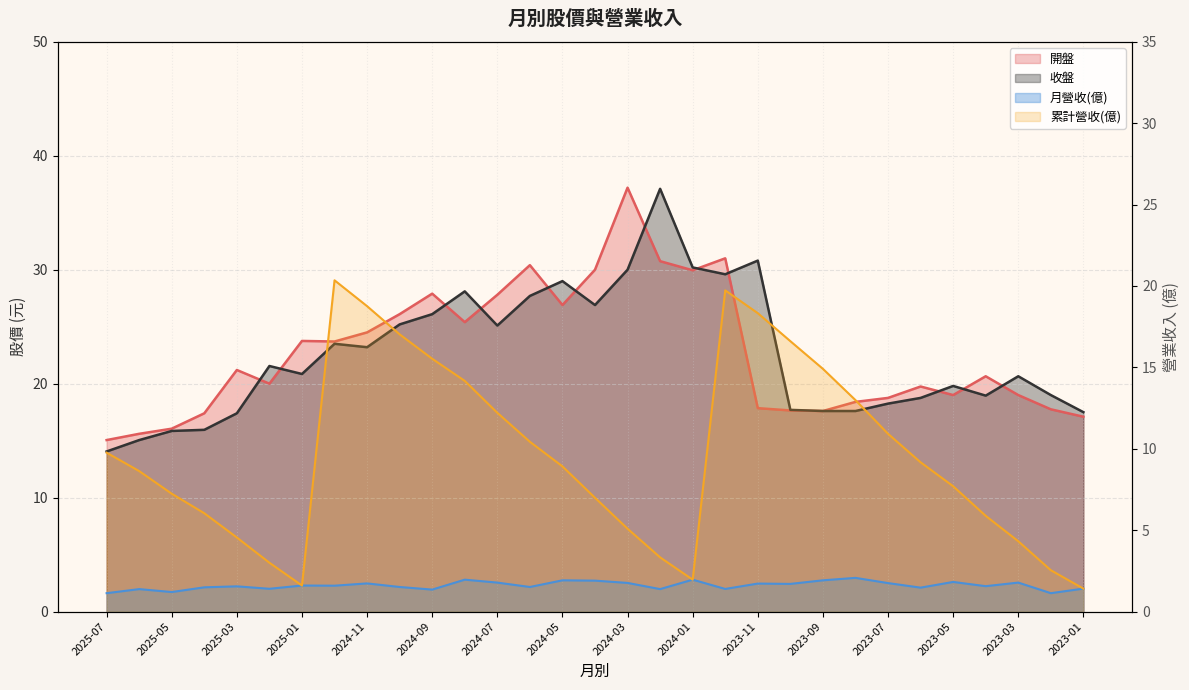

Where does the 收盤 series first go above 20?

2025-02